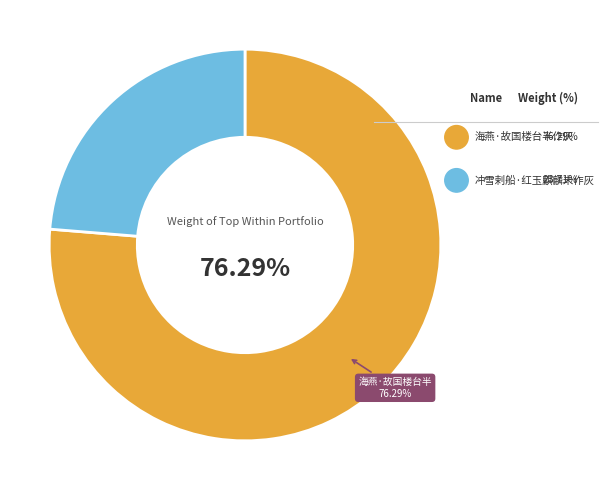

To the nearest percent, what portion does 冲雪剌船·红玉麒麟未作灰 represent?

24%